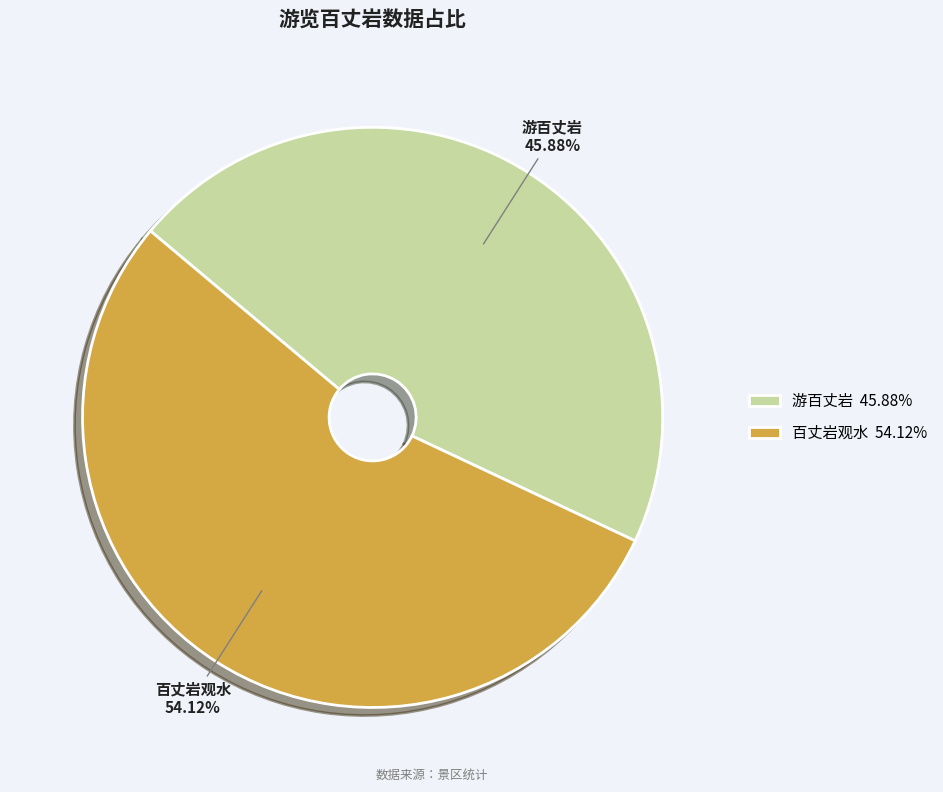

What is the smallest slice in the pie chart?

游百丈岩